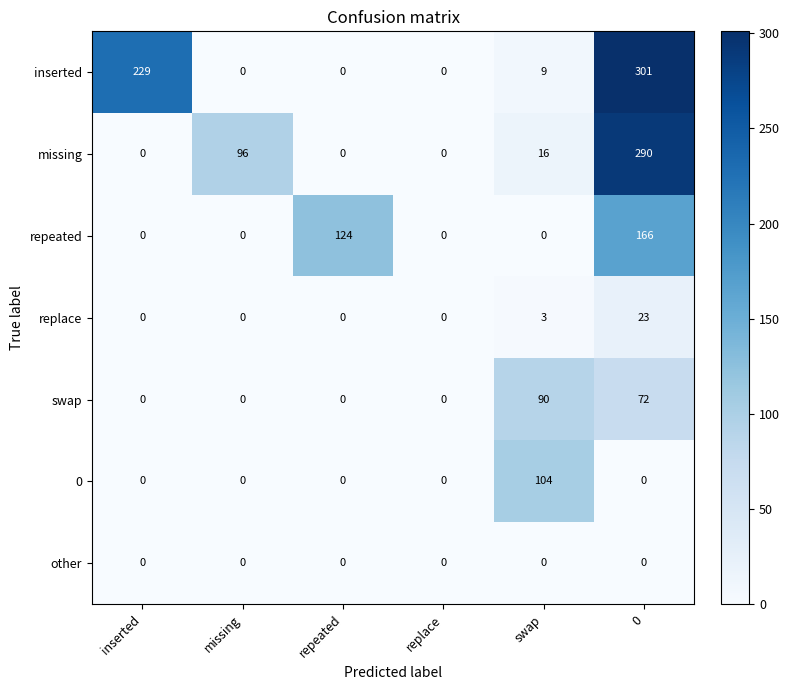

List the series in order of their peak value, lowest first.

other, replace, swap, 0, repeated, missing, inserted